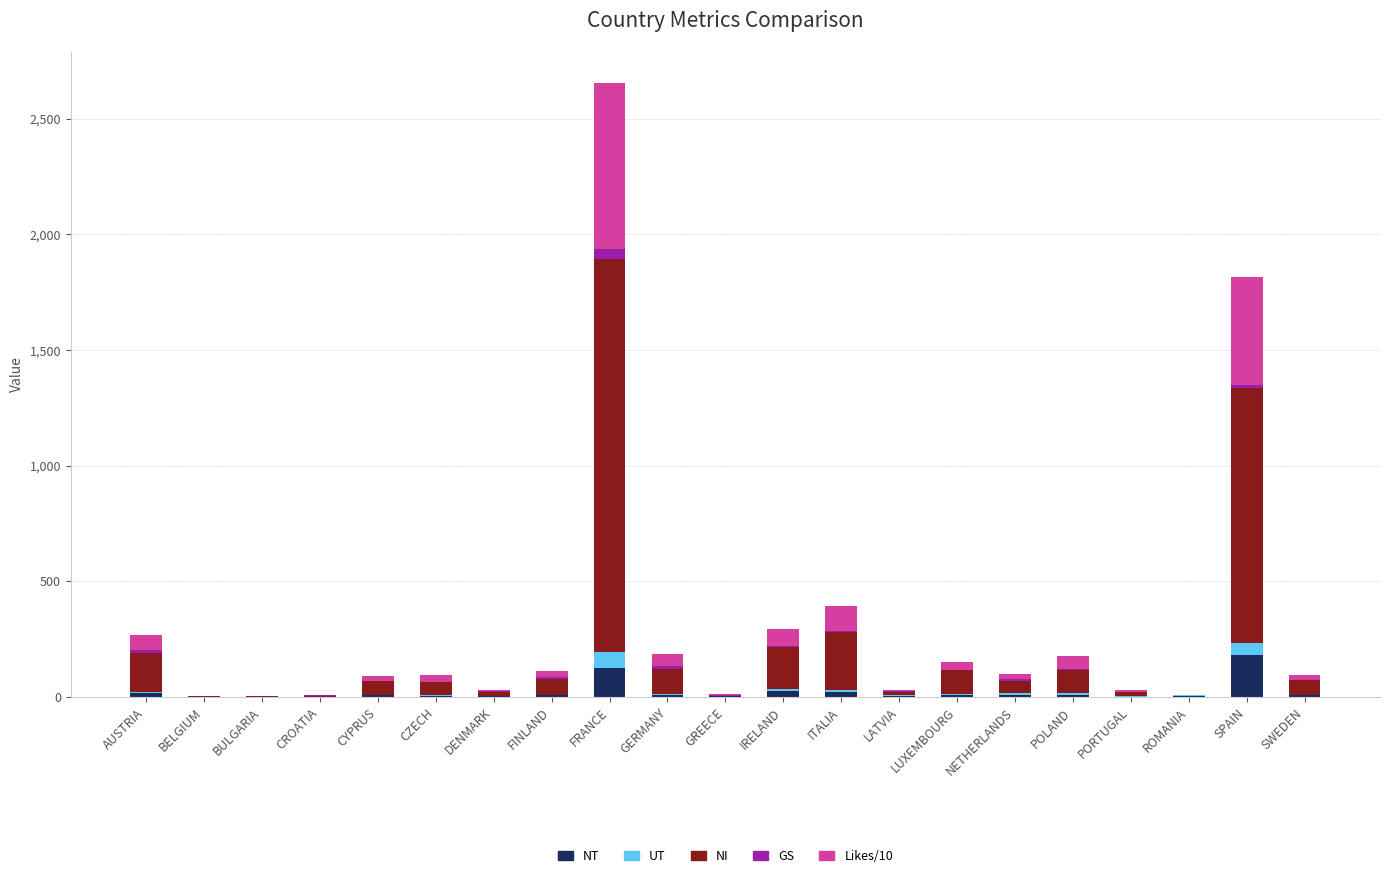

What is the highest value of the NT series?

181.6